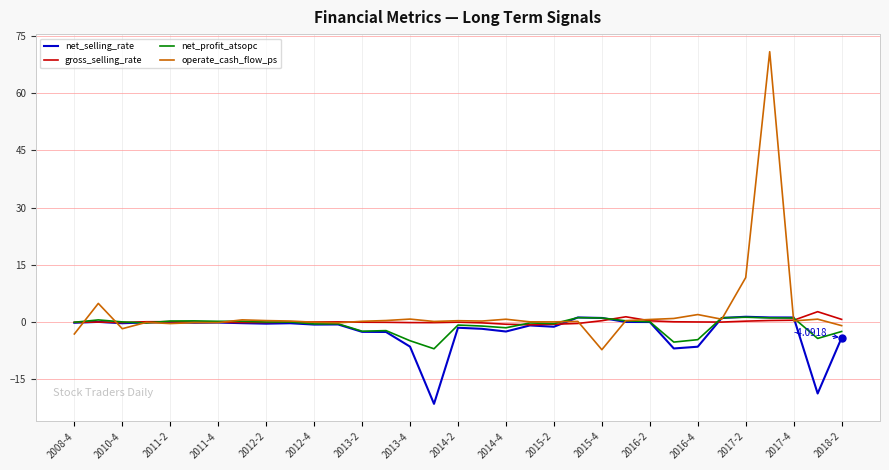

What is the greatest value displayed?

70.8